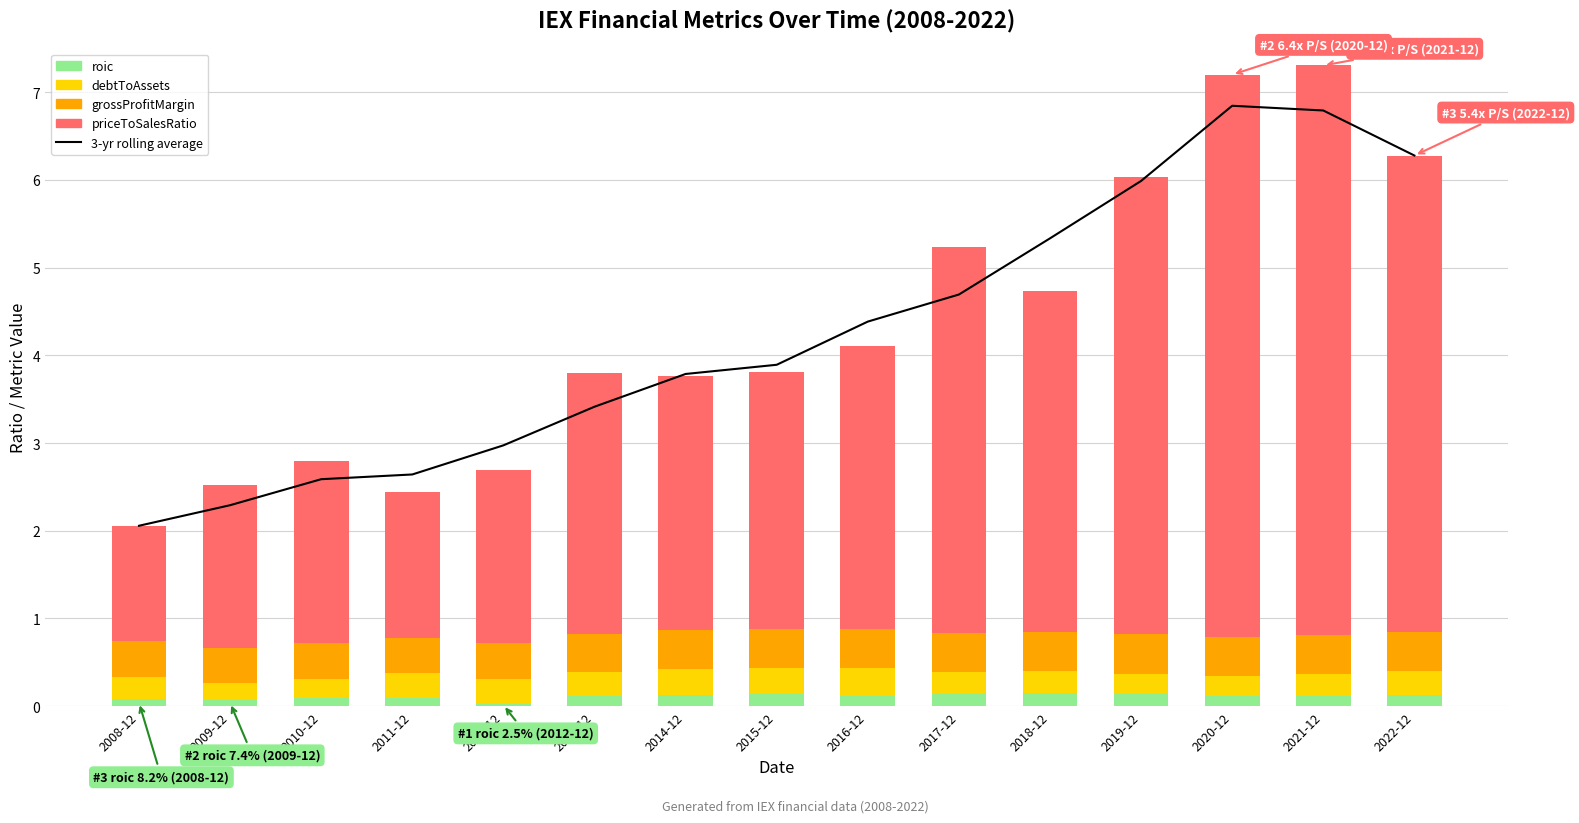

Reading left to right, list all the values displayed in this chart.

3-yr rolling average: 2.1	2.3	2.6	2.6	3.0	3.4	3.8	3.9	4.4	4.7	5.3	6.0	6.8	6.8	6.3
roic: 0.1	0.1	0.1	0.1	0.0	0.1	0.1	0.1	0.1	0.1	0.2	0.1	0.1	0.1	0.1
debtToAssets: 0.3	0.2	0.2	0.3	0.3	0.3	0.3	0.3	0.3	0.3	0.2	0.2	0.2	0.2	0.3
grossProfitMargin: 0.4	0.4	0.4	0.4	0.4	0.4	0.4	0.4	0.4	0.4	0.5	0.5	0.4	0.4	0.4
priceToSalesRatio: 1.3	1.9	2.1	1.7	2.0	3.0	2.9	2.9	3.2	4.4	3.9	5.2	6.4	6.5	5.4